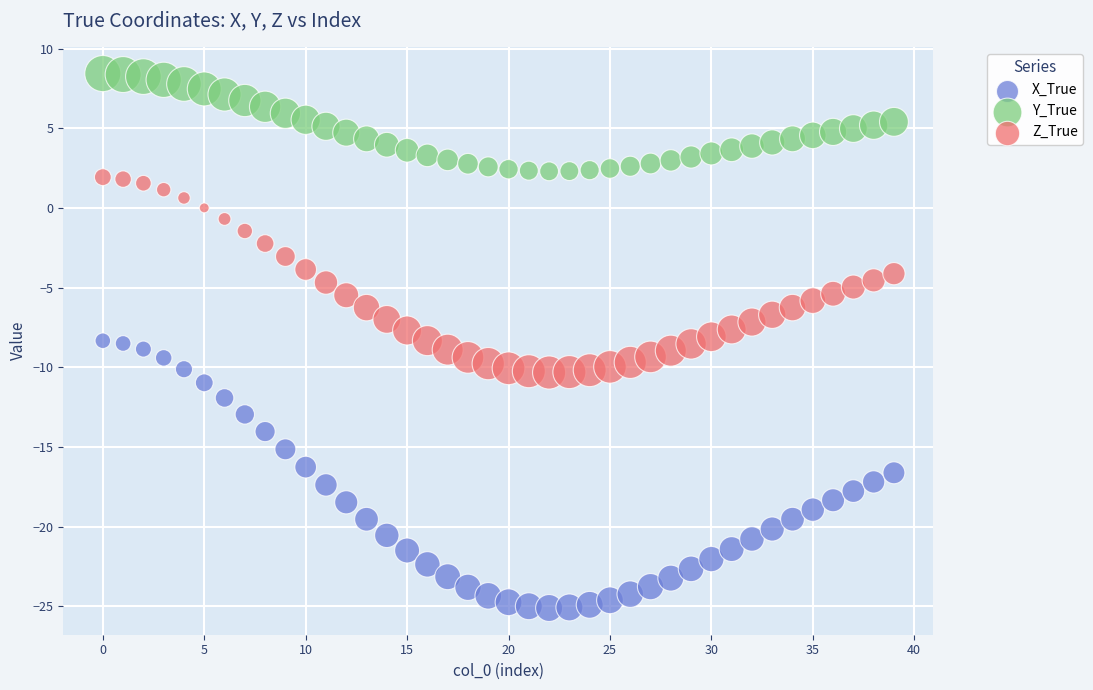

Which series reaches the minimum Y coordinate?

X_True